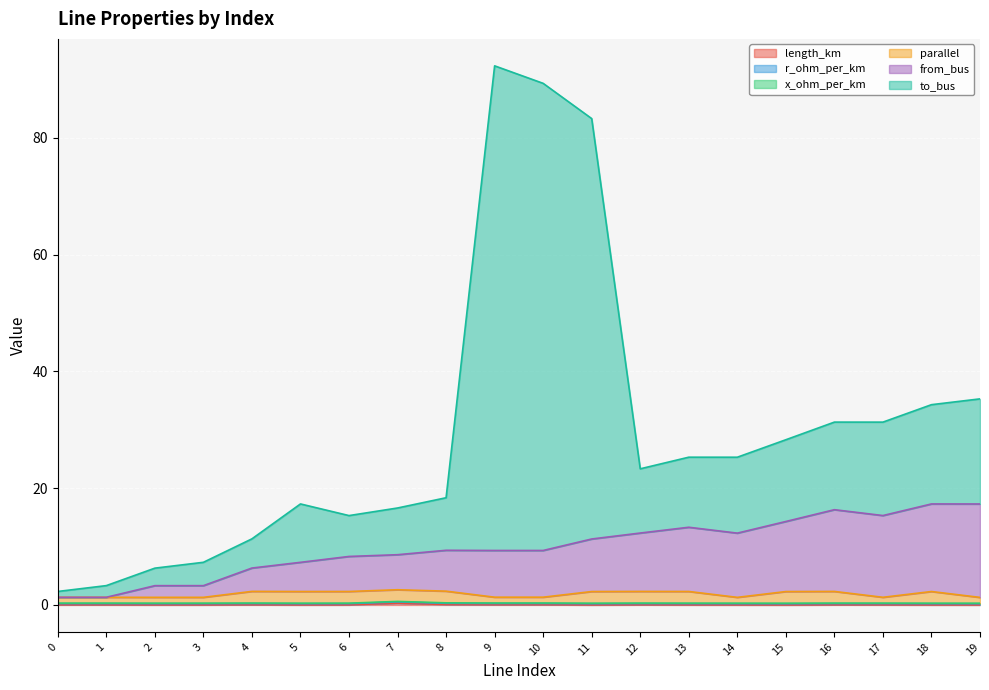

What is the highest value of the to_bus series?

92.3